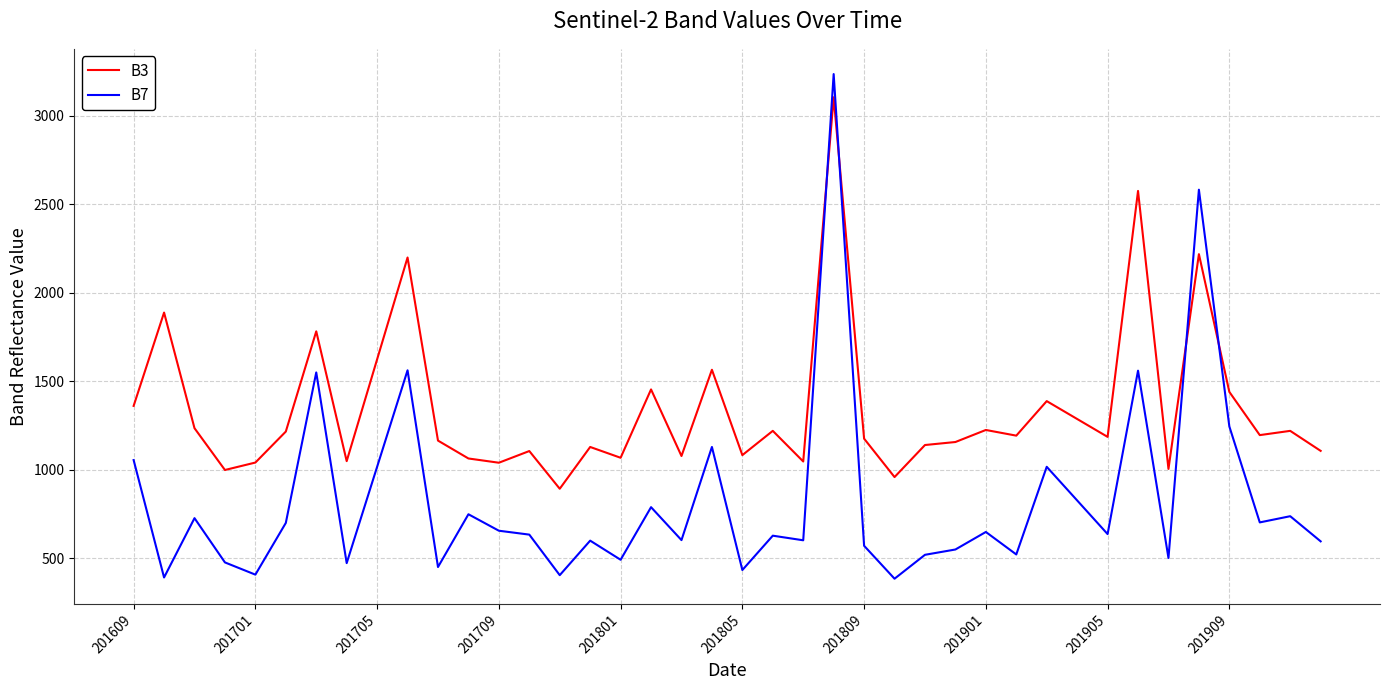

Which series has the widest spread of values?

B7